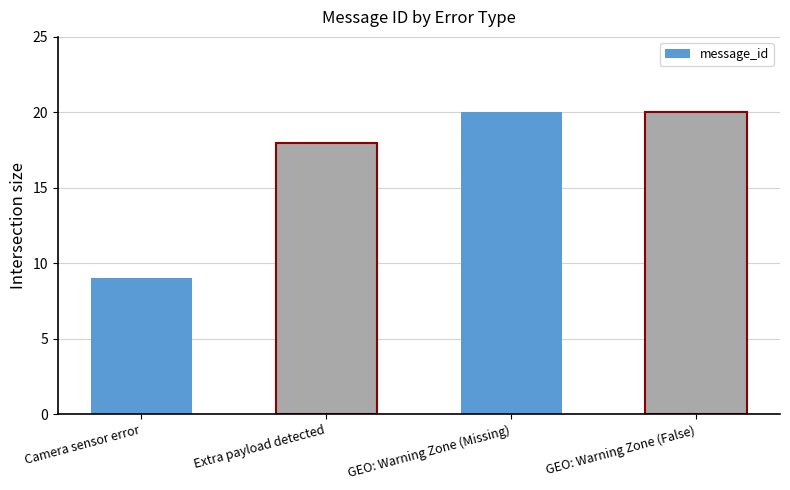

At which label is the value closest to 14?

Extra payload detected